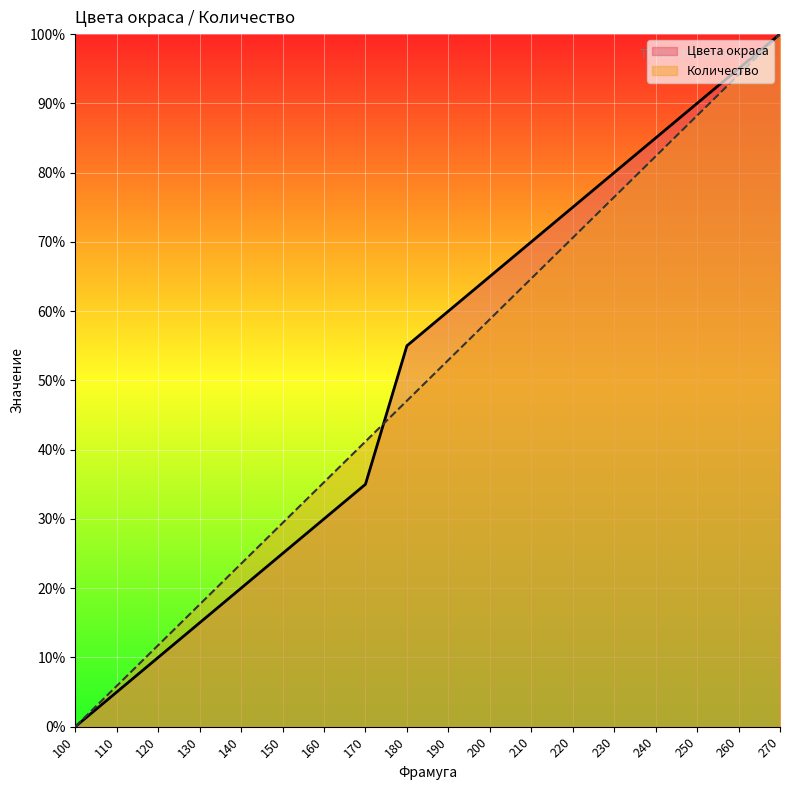

Where does the Цвета окраса series first go above 60?

200